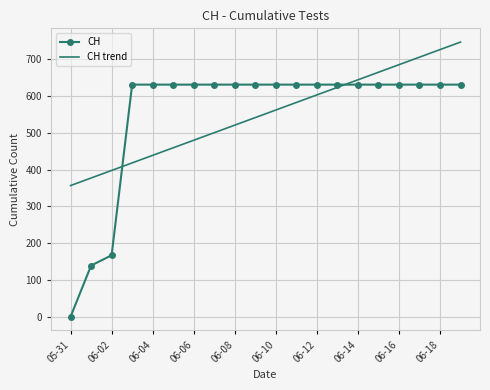

Rank the series by their maximum value, from highest to lowest.

CH trend, CH